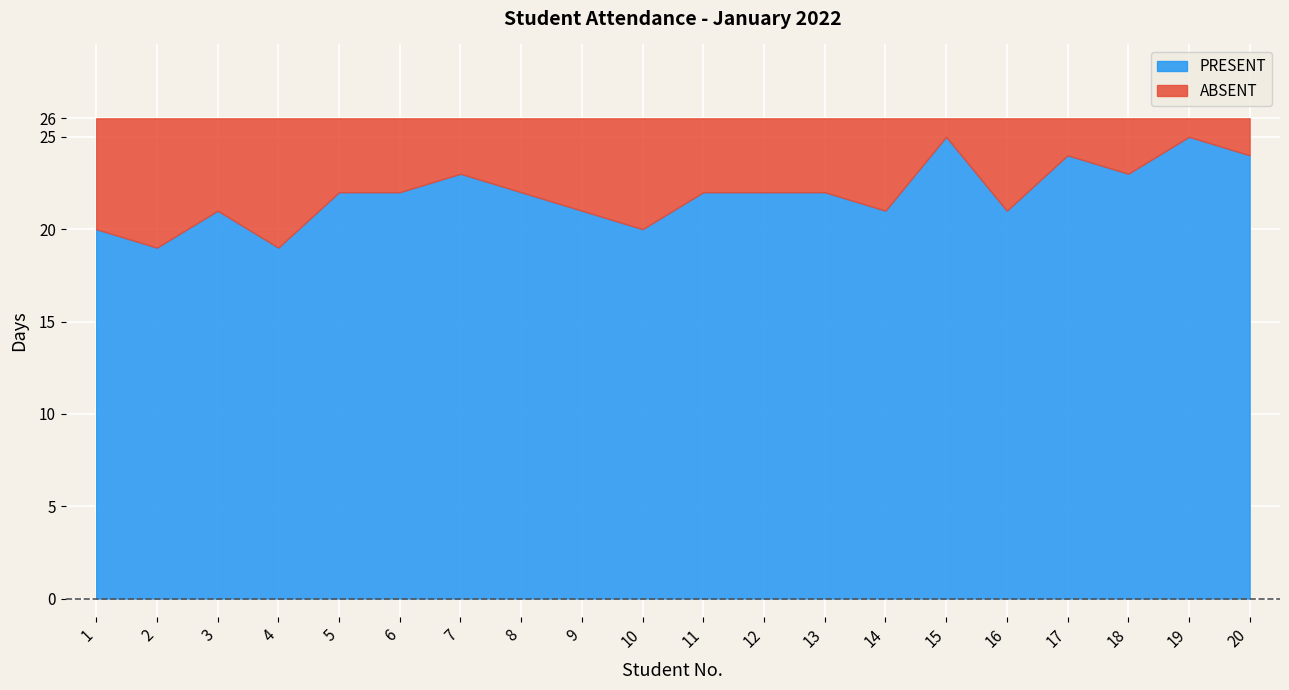

How many ABSENT values are between 3 and 5?

12